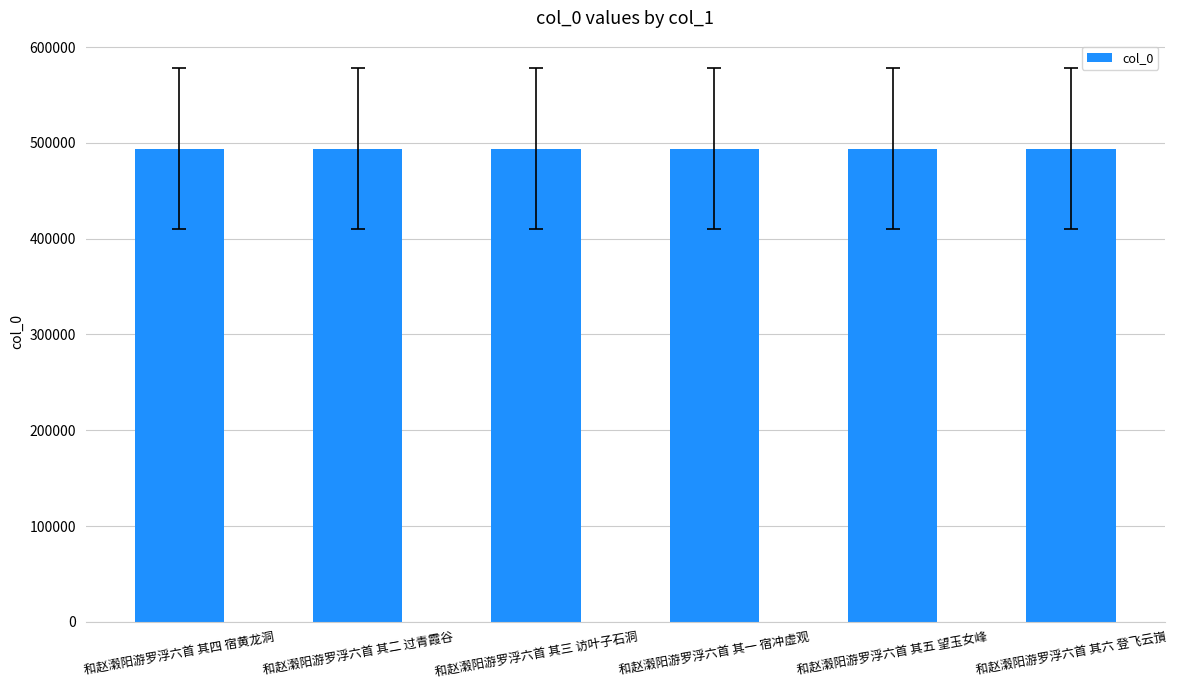

What is the sum of all values?

2963217